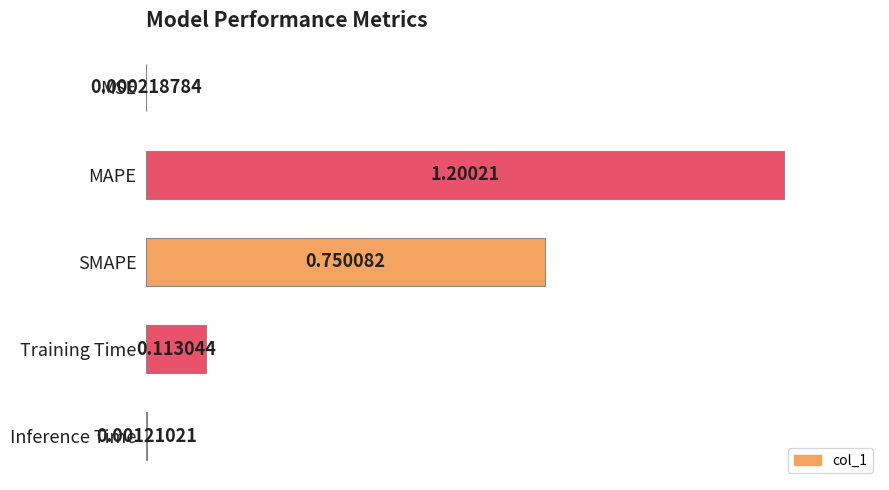

What is the change in value from SMAPE to Training Time?

-0.5